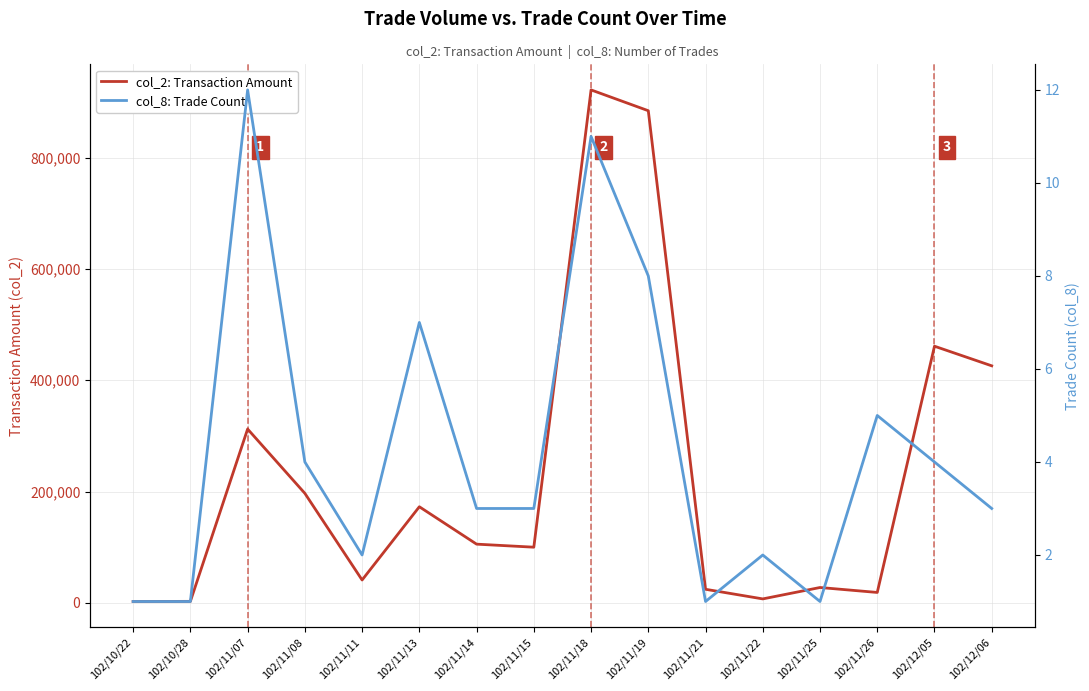

Is this an area chart (filled region under the line)?

No